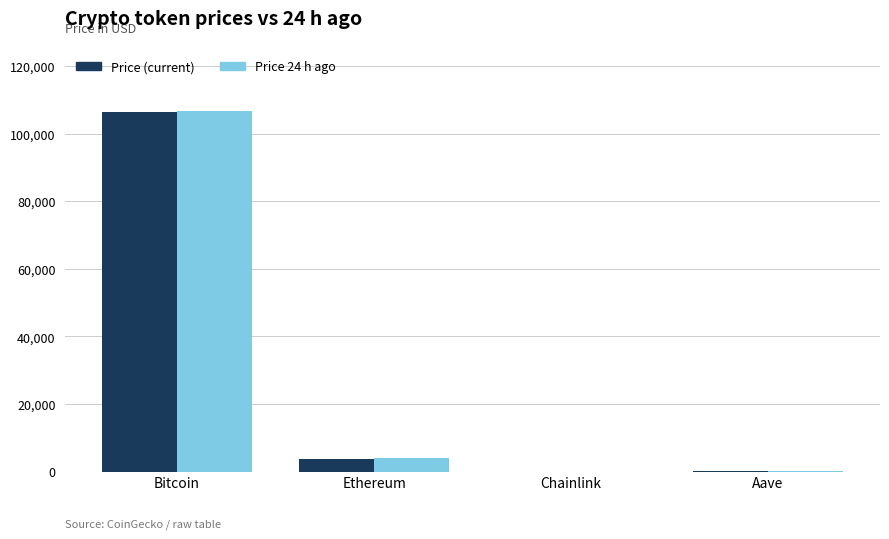

What is the total value across all series at Chainlink?

33.5